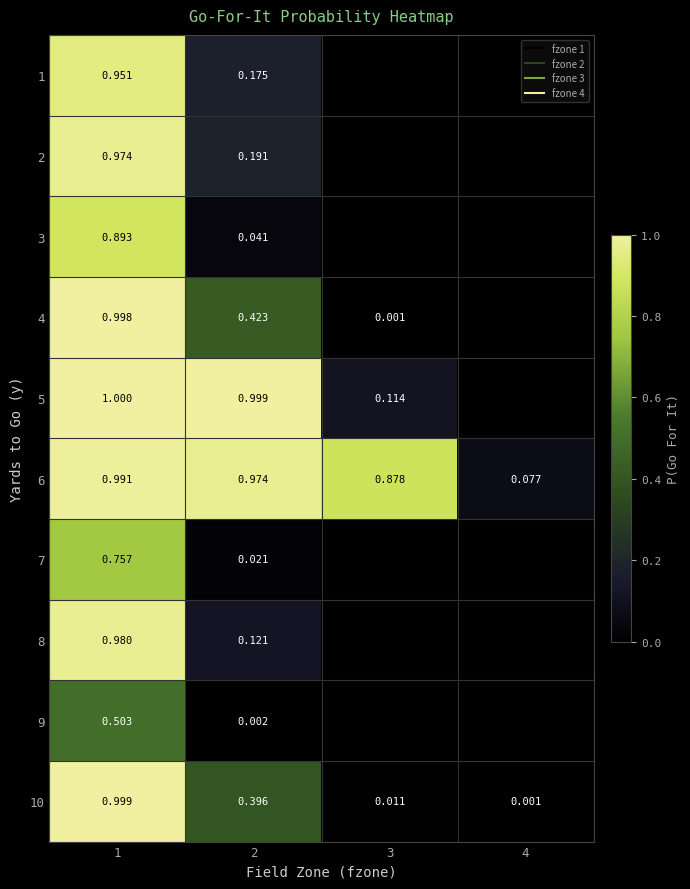

What is the spread (max minus min) of values at 1?

0.5